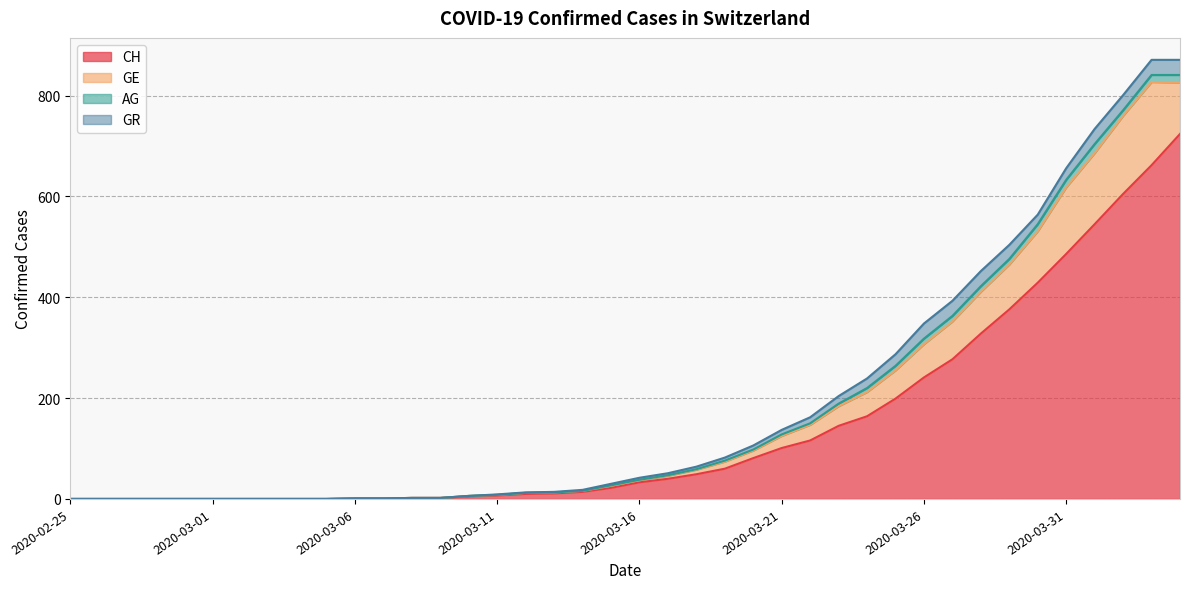

True or false: CH and GE cross at least once.

False